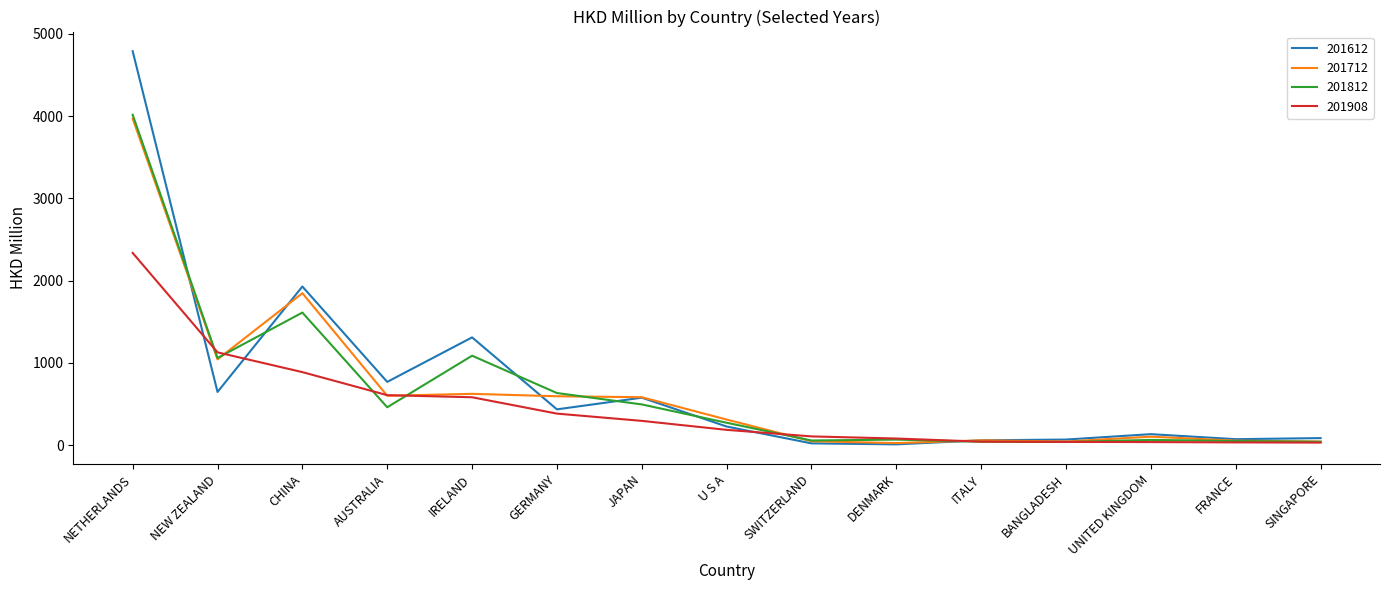

True or false: 201812 has more than 1 points higher than both neighbors.

True